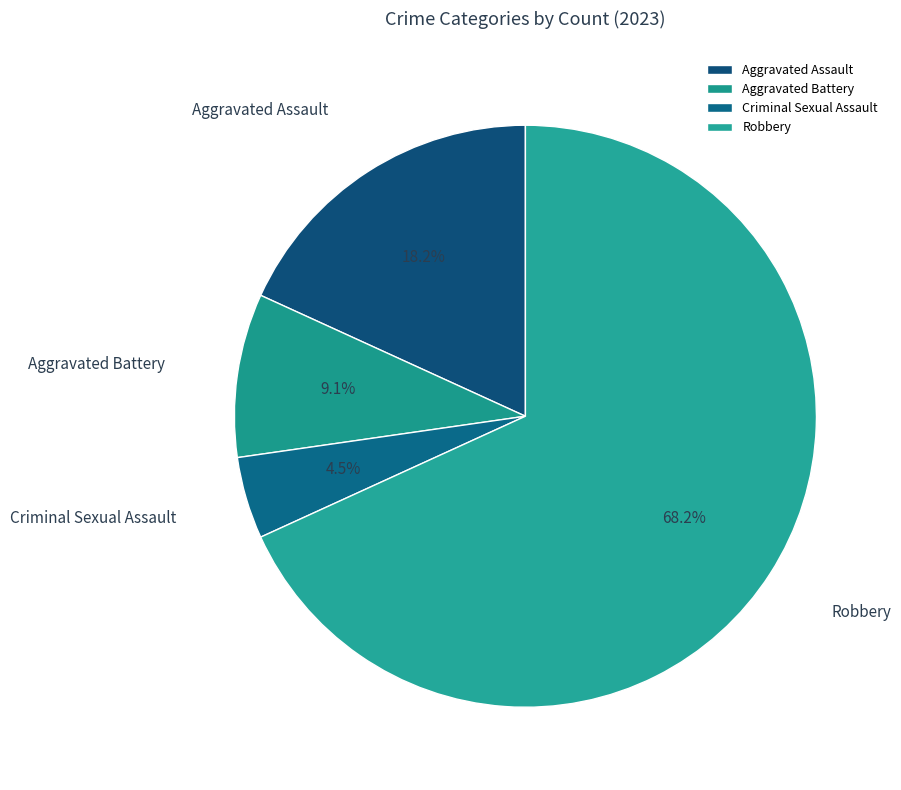

Approximately how many times larger is the value at Aggravated Assault compared to Aggravated Battery?

2.0